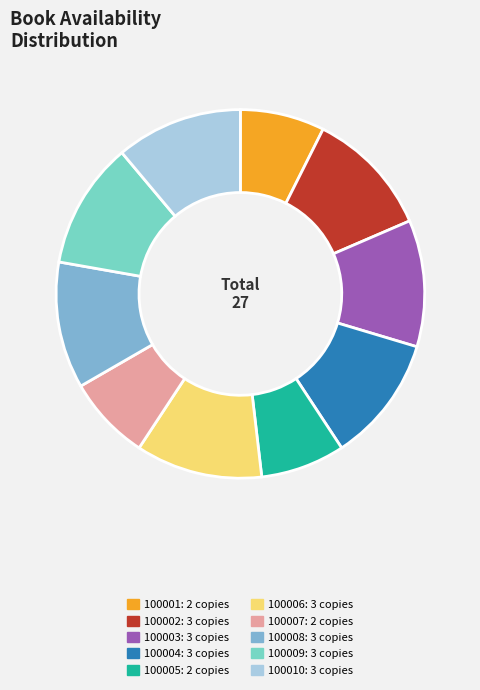

Between 100006 and 100005, which is larger?

100006